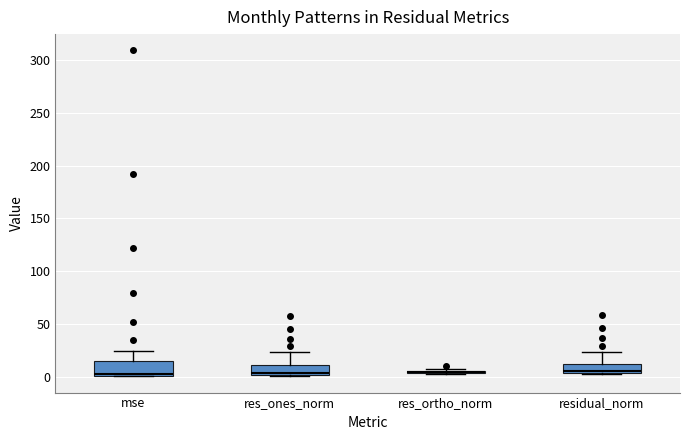

Reading left to right, transcribe this box plot: for each box, give where its median line is, the range the box spans, and where its two whiskers end, as read against the y-axis. The values are not printed on the chart, so give them approximately, as read against the axis.

mse: median 5, box 0 to 15, whiskers 0 to 25
res_ones_norm: median 5, box 0 to 10, whiskers 0 to 25
res_ortho_norm: box collapsed to a line at 5, whiskers 5 to 5
residual_norm: median 5 (just above the box's lower edge), box 5 to 15, whiskers 5 to 25